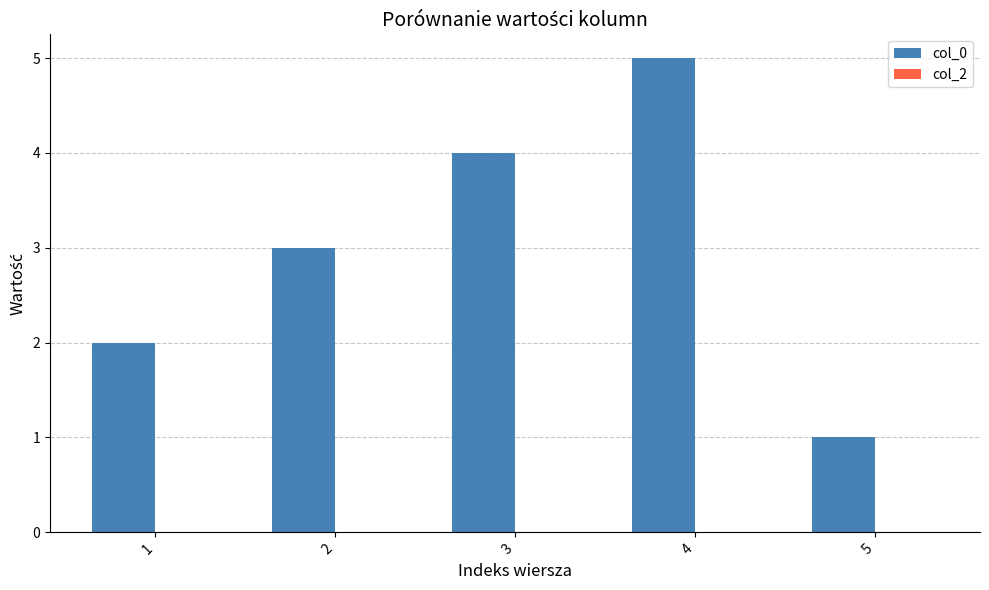

Are the bars horizontal?

No